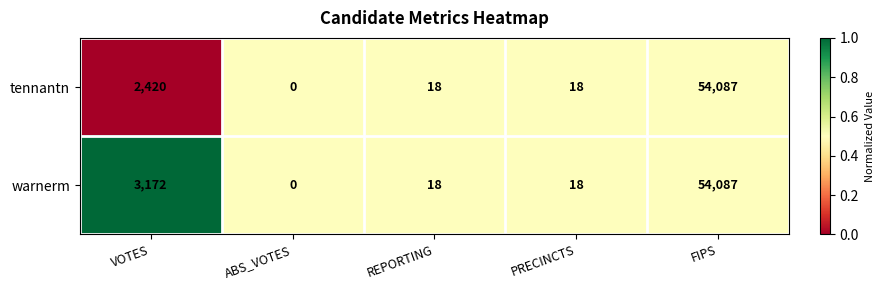

List the series in order of their overall mean, highest first.

warnerm, tennantn